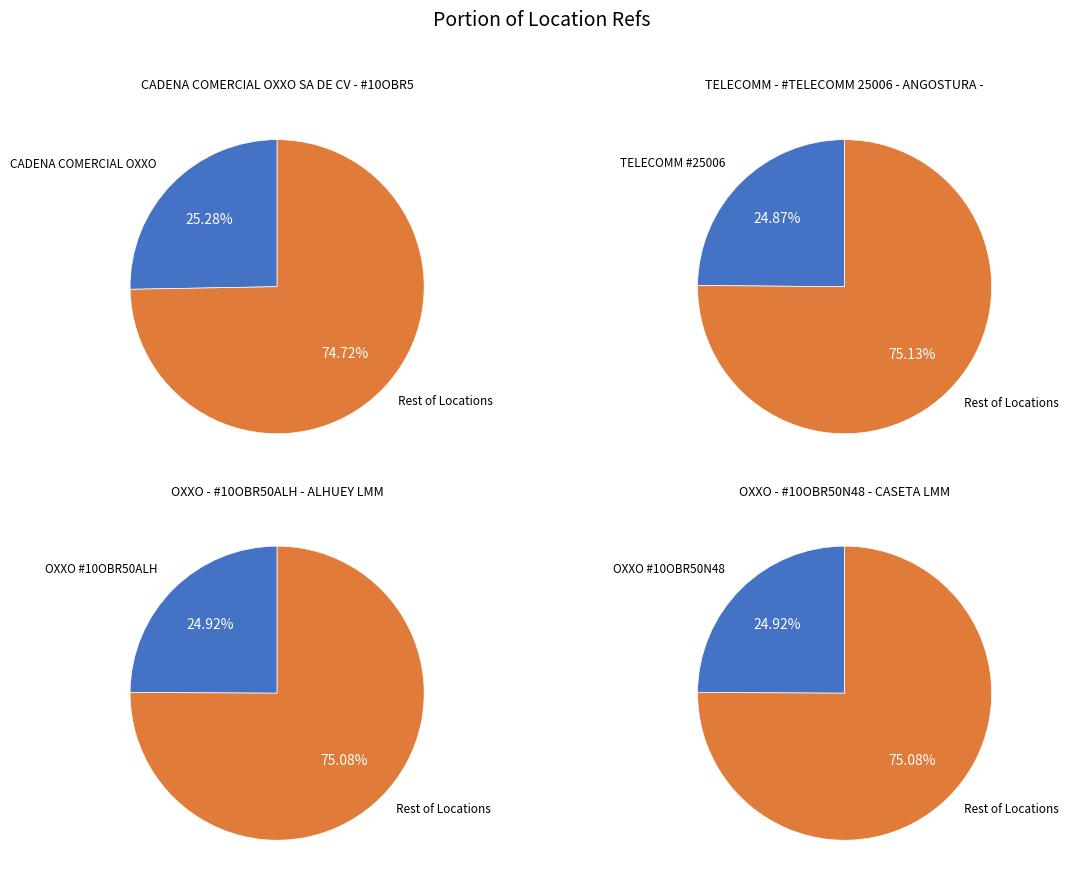

What is the total percentage of CADENA COMERCIAL OXXO SA DE CV - #10OBR5 and TELECOMM - #TELECOMM 25006 - ANGOSTURA -?

50.2%